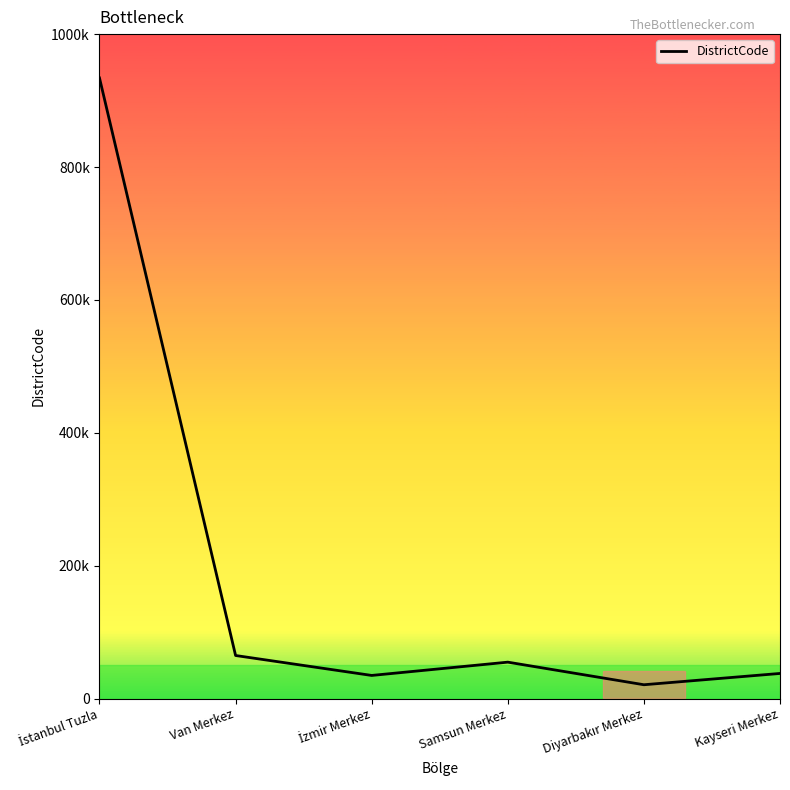

At which label is the value closest to 477508?

Van Merkez